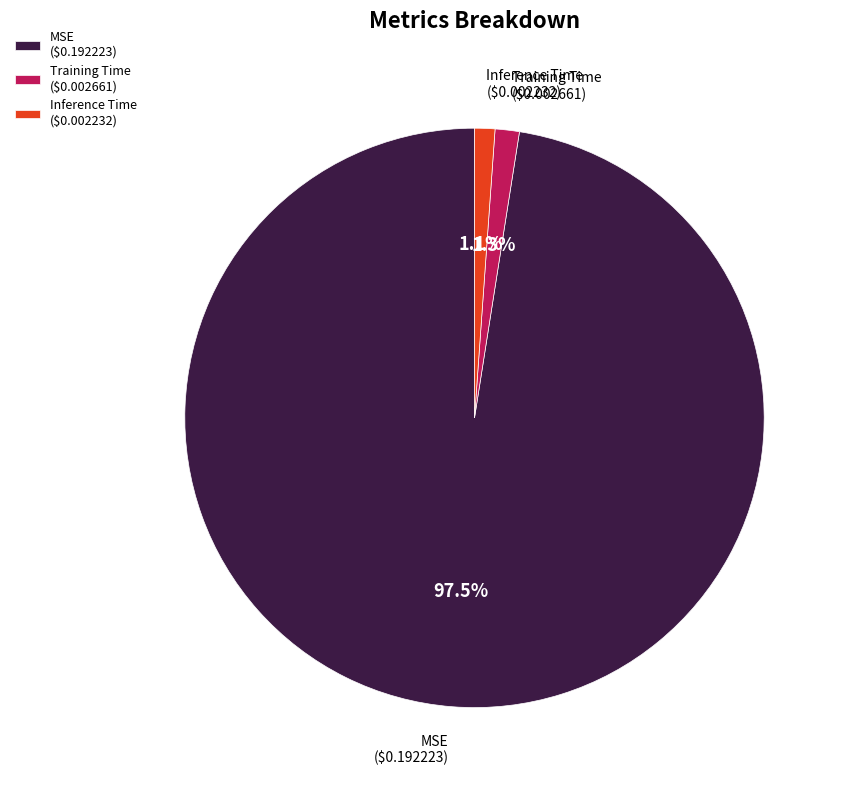

To the nearest percent, what is the difference between the MSE and Inference Time slice percentages?

96%